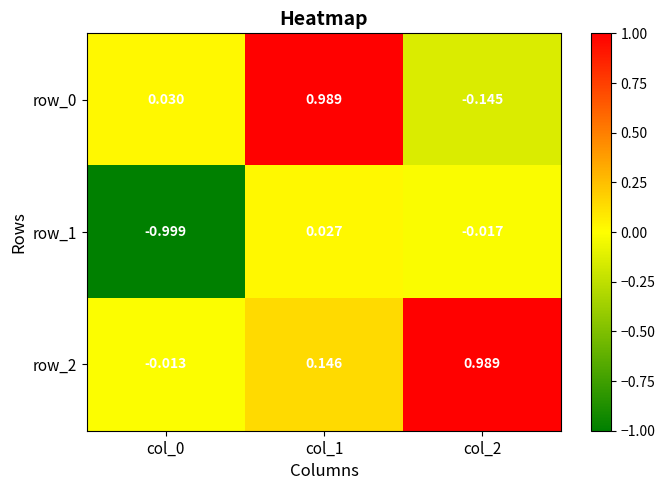

What is the spread (max minus min) of values at col_2?

1.1